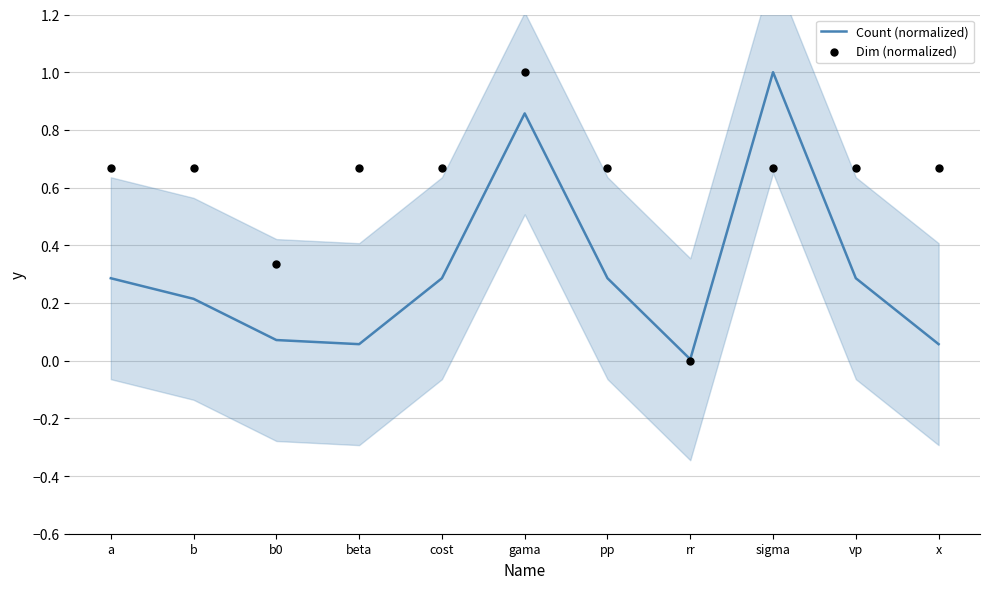

Which series reaches the maximum Y coordinate?

Count (normalized)